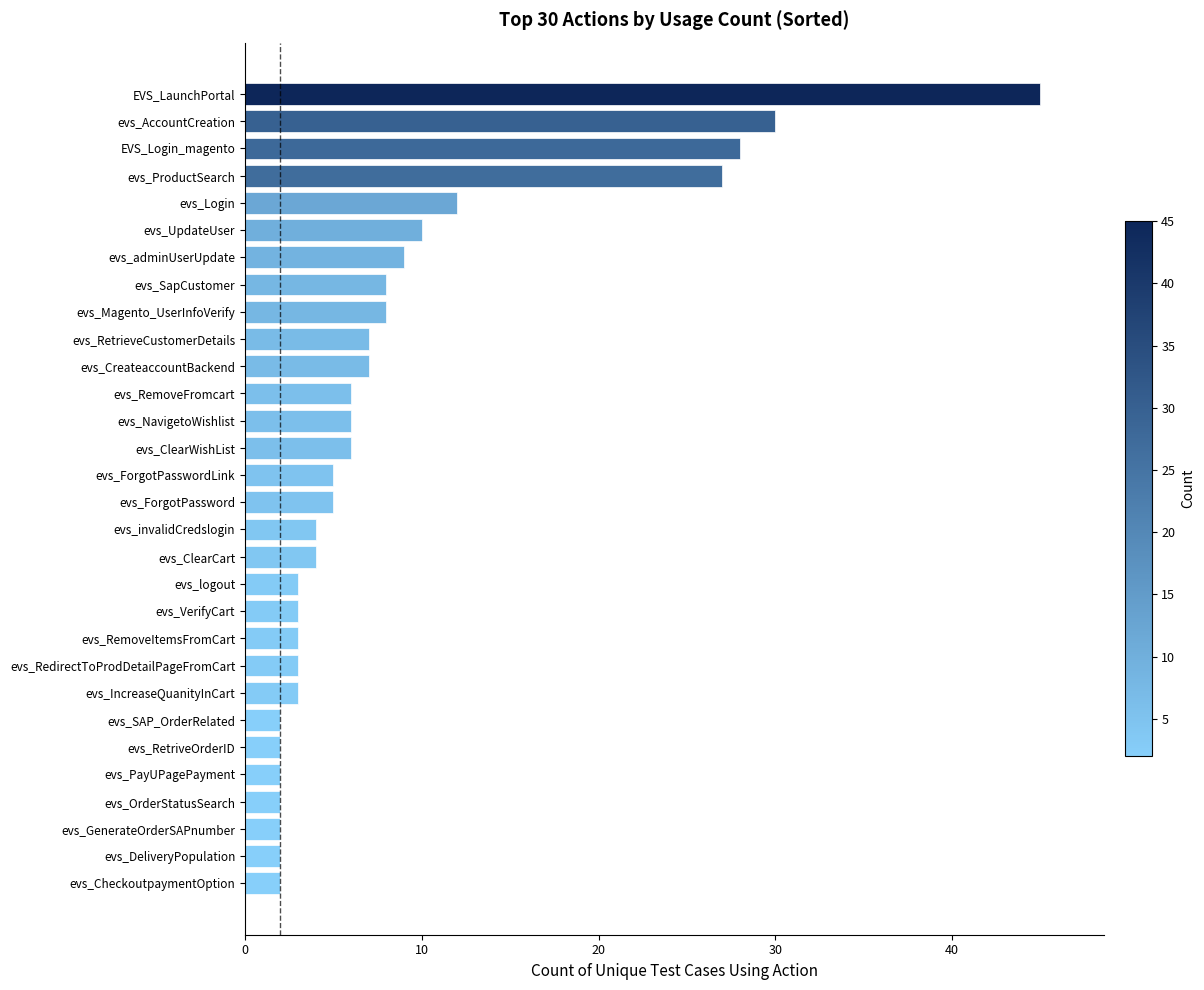

True or false: the data shows 30 at evs_AccountCreation.

True